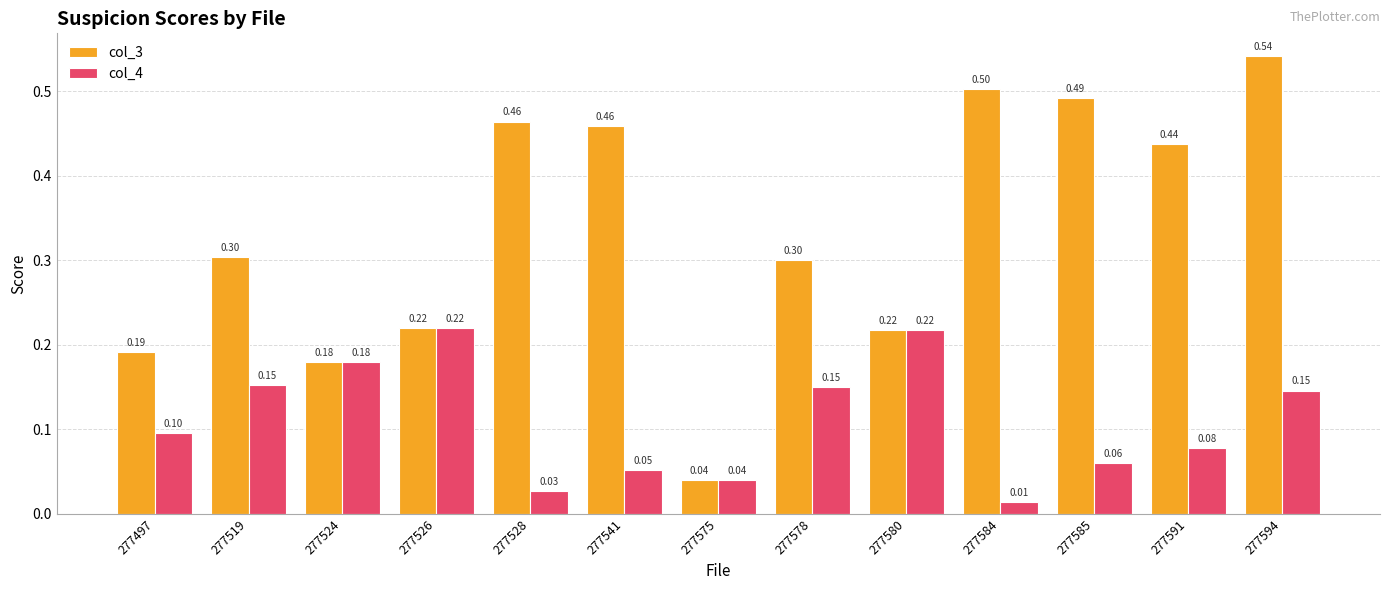

Is it true that col_4 equals 0.1 at 277585?

True